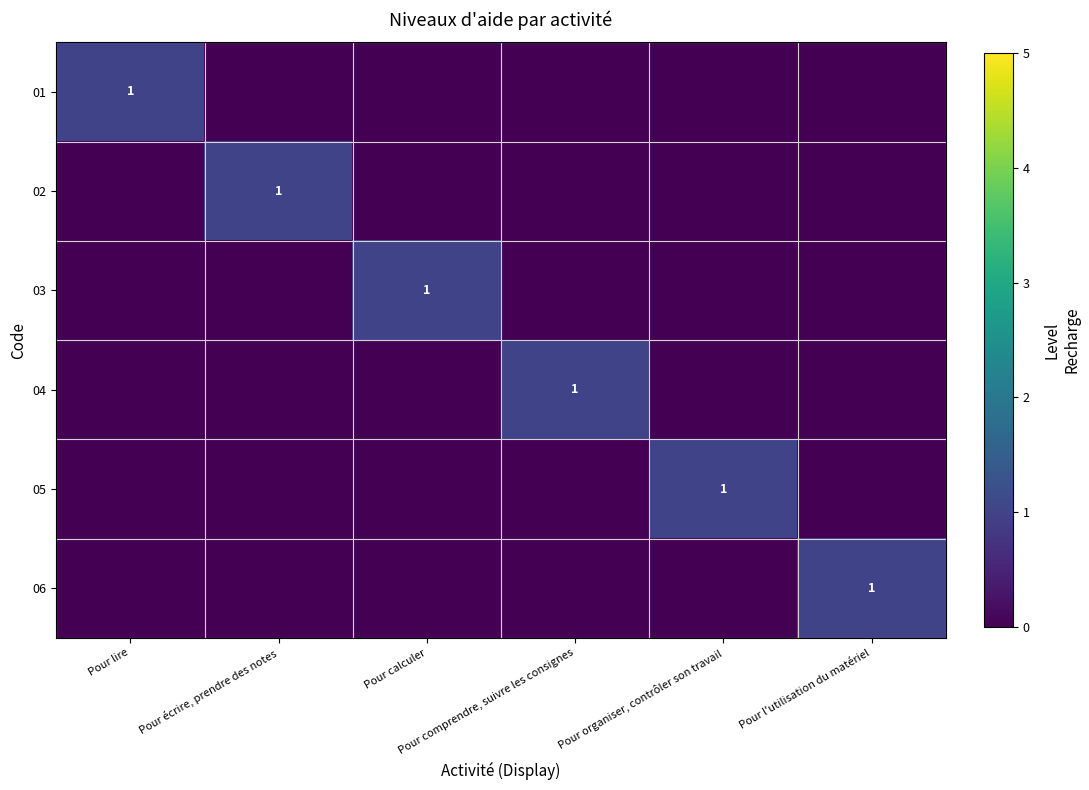

How many values in the 06 series exceed 0?

1